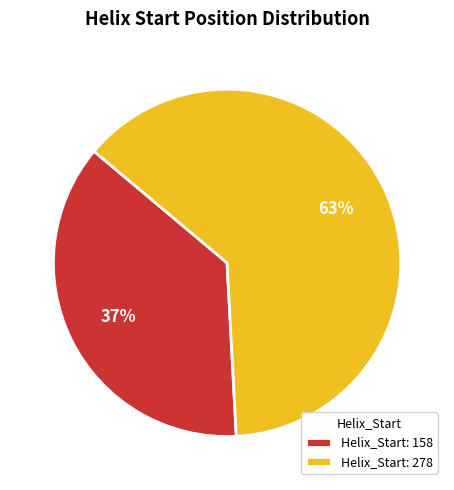

Is the sum of Helix_Start: 158 and Helix_Start: 278 greater than half?

Yes